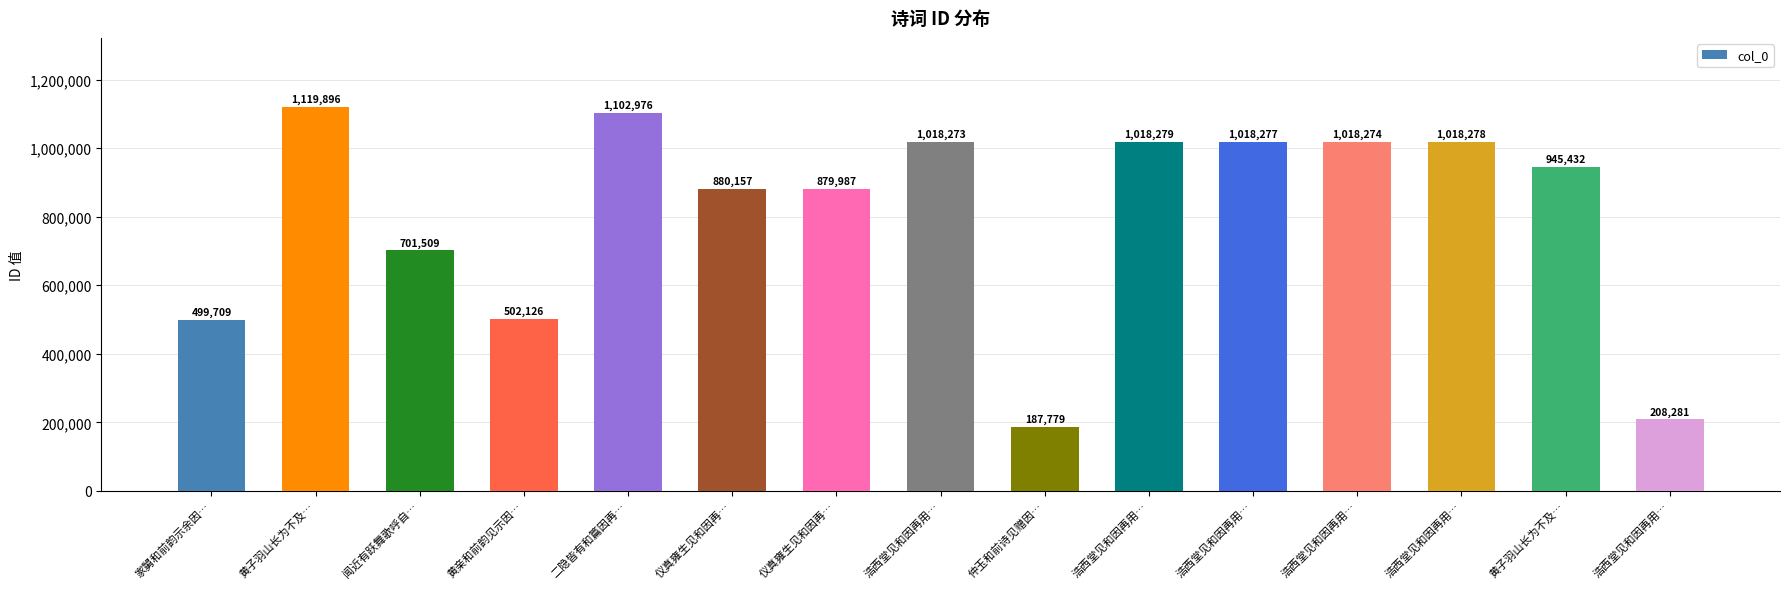

Does the chart contain stacked bars?

No